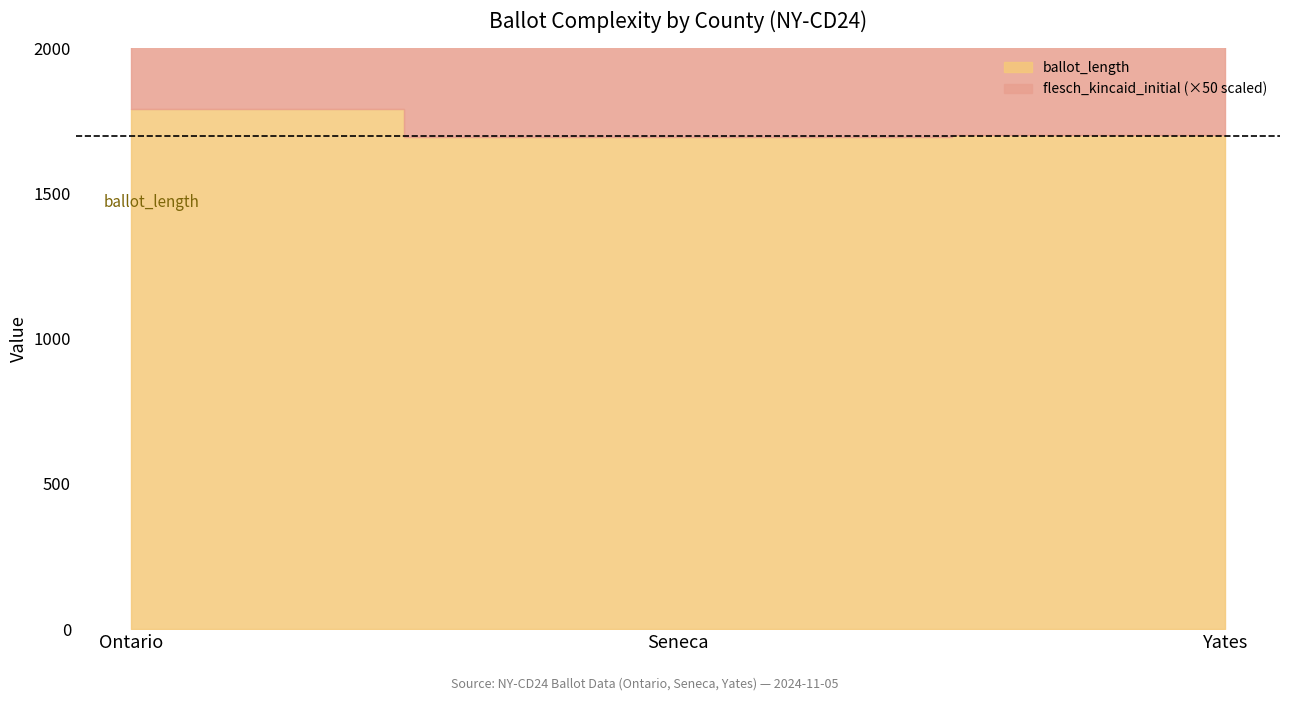

What is the lowest value of the flesch_kincaid_initial series?

15.6